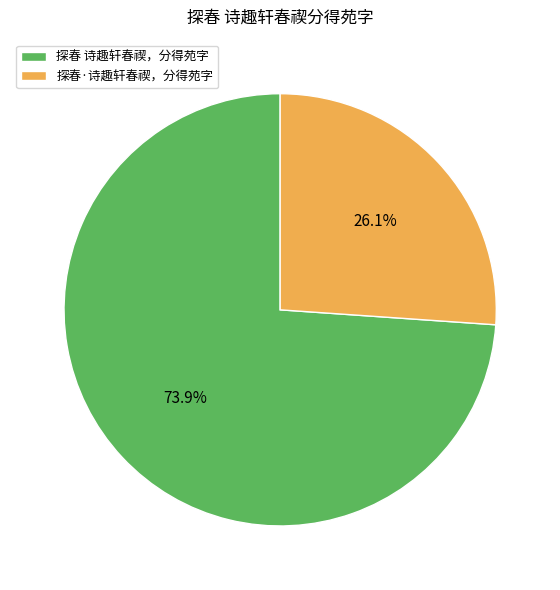

Rank the categories by value from highest to lowest.

探春 诗趣轩春禊，分得苑字, 探春·诗趣轩春禊，分得苑字